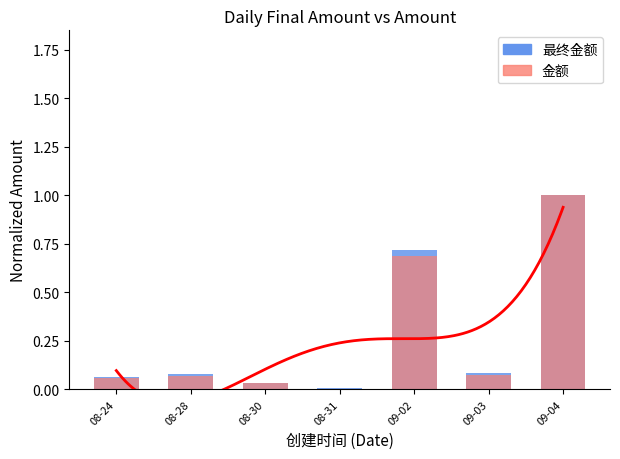

At which category is the sum across all series the highest?

09-04